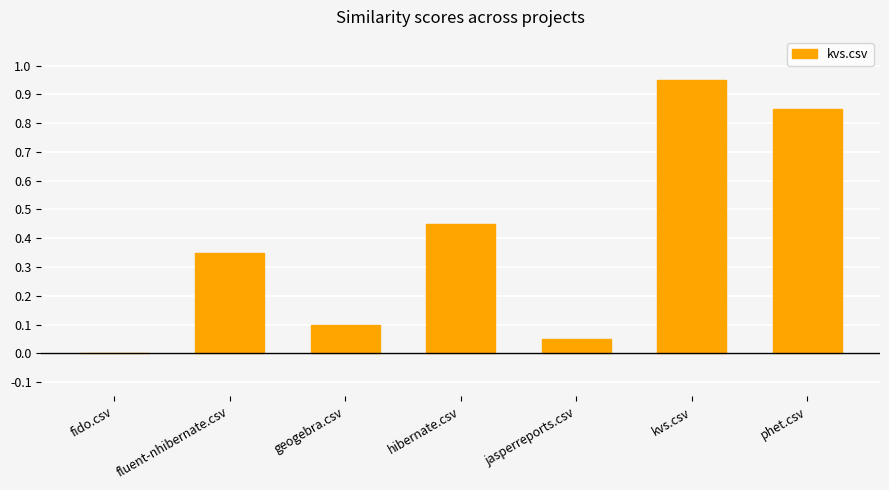

What is the sum of all values?

2.8